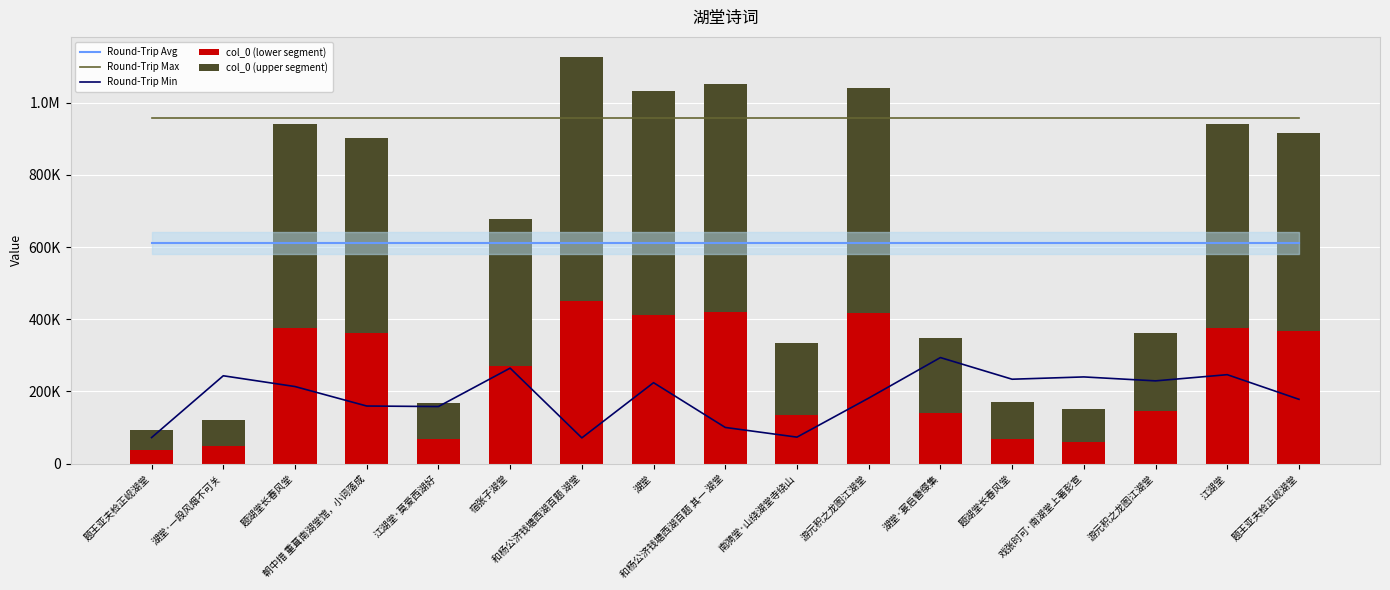

Is the value of Round-Trip Min at 宿张子湖堂 greater than the value of Round-Trip Max at 和杨公济钱塘西湖百题 湖堂?

No